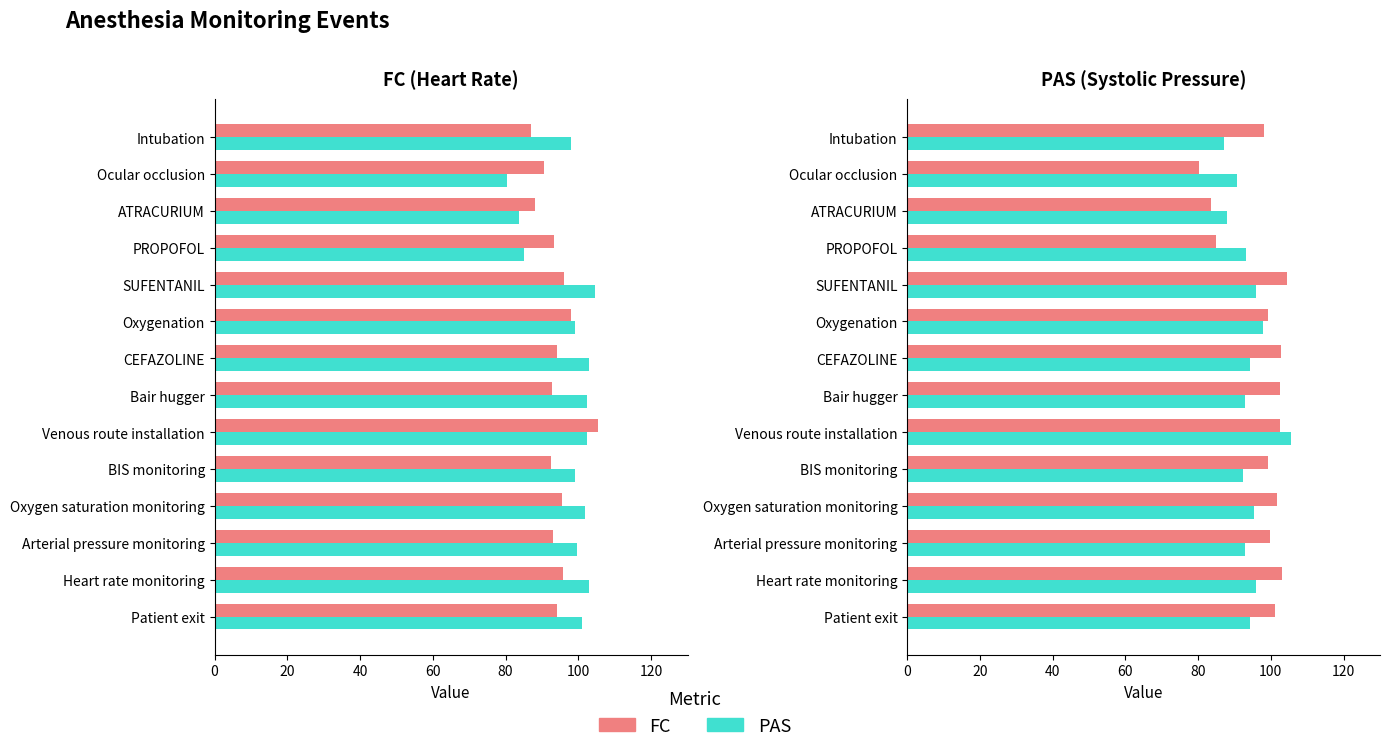

Rank the series at ATRACURIUM from lowest to highest value.

FC, PAS